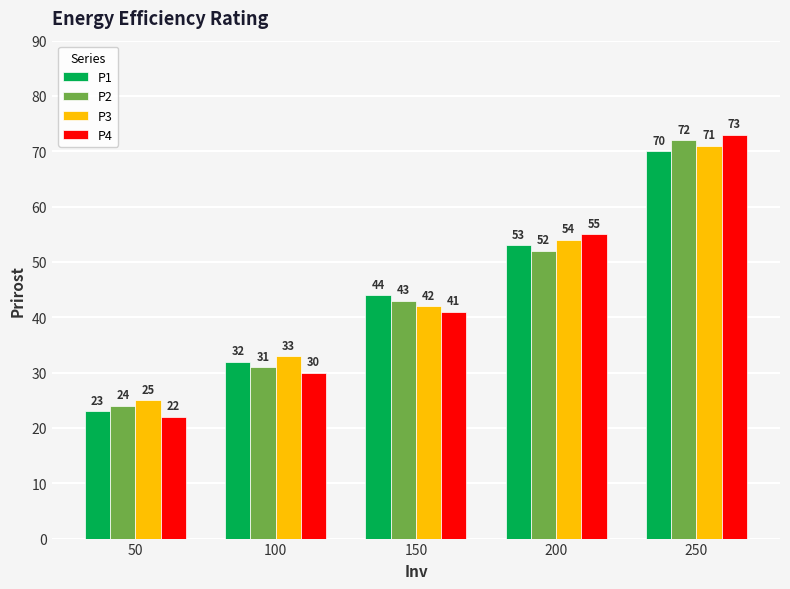

How many data points does each series have?

5